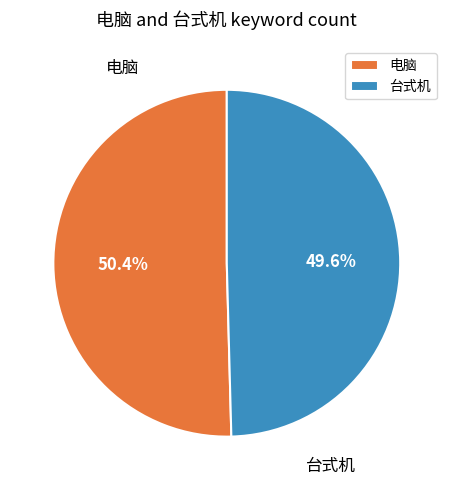

Combined, do 台式机 and 电脑 account for over 50%?

Yes